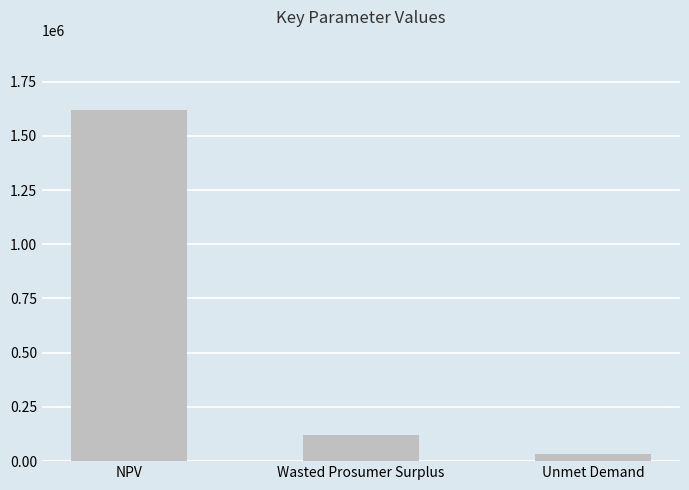

How many distinct data groups are displayed?

1